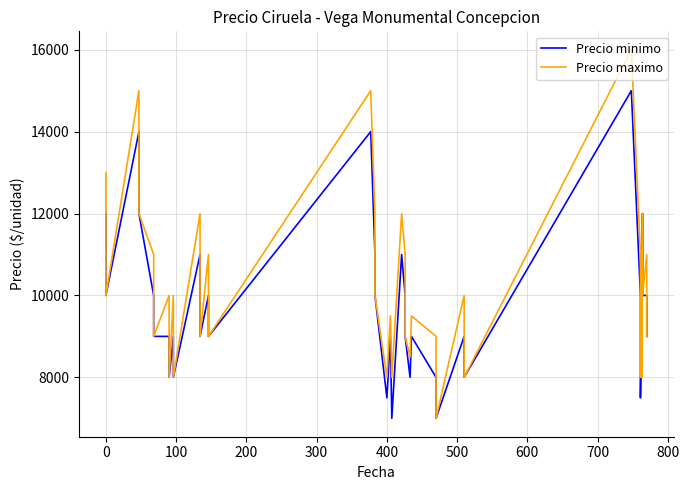

At which category is the sum across all series the highest?

29